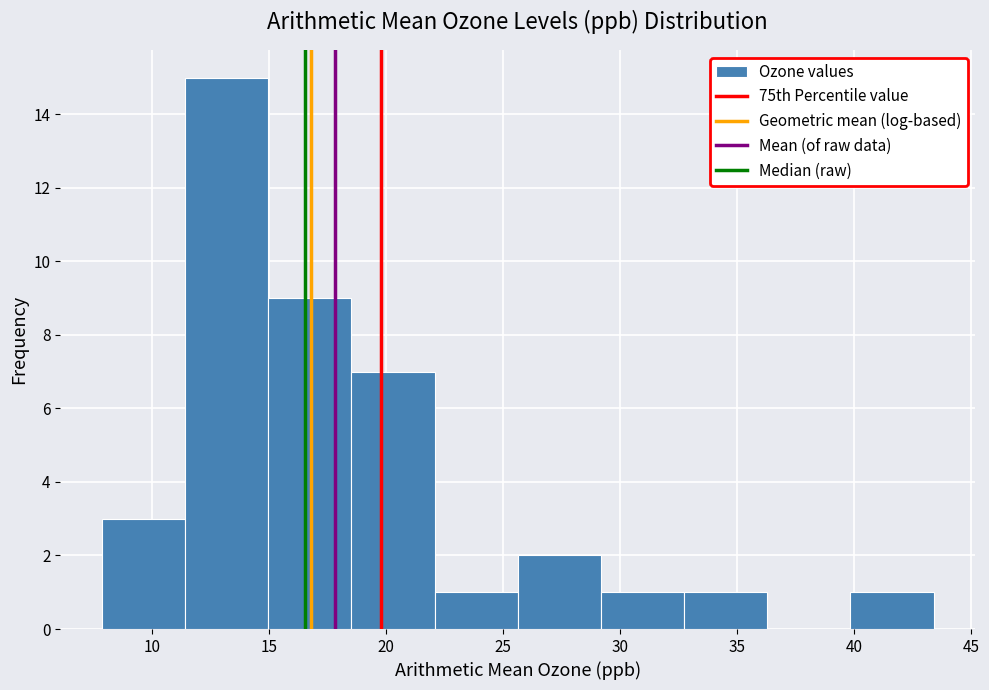

How tall is the bar that spans 32.5 to 36.5 on the x-axis? Neither the bar edges nor the heights are printed on the chart, so give them approximately, as read against the axes.

1